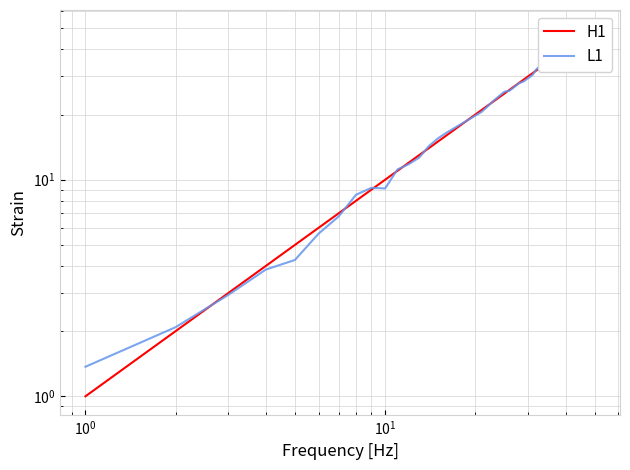

How many series are shown in this chart?

2